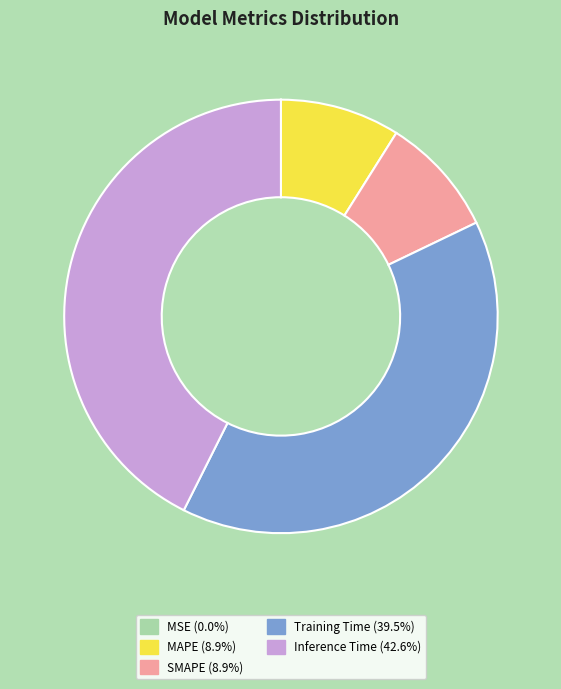

Is the sum of SMAPE (8.9%) and Training Time (39.5%) greater than half?

No